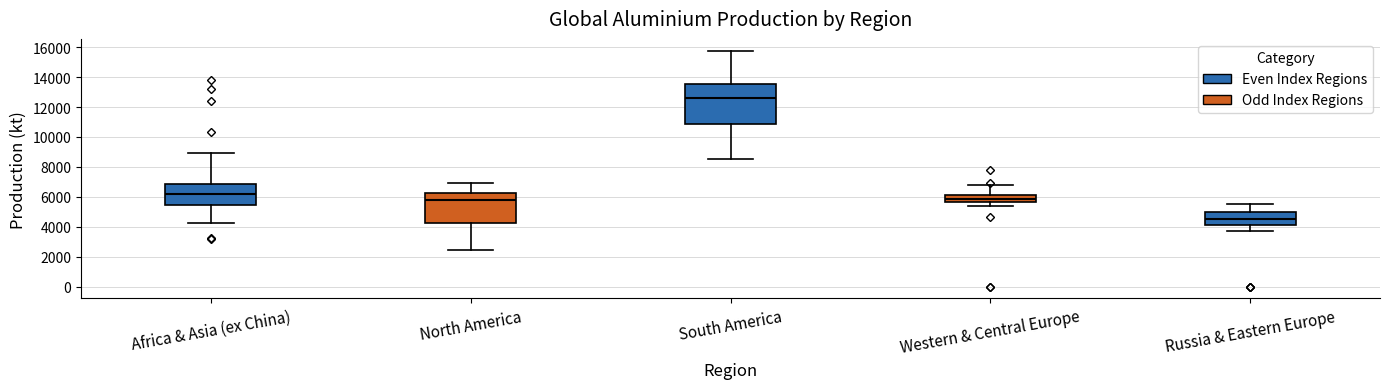

Which box's median line is the highest?

South America